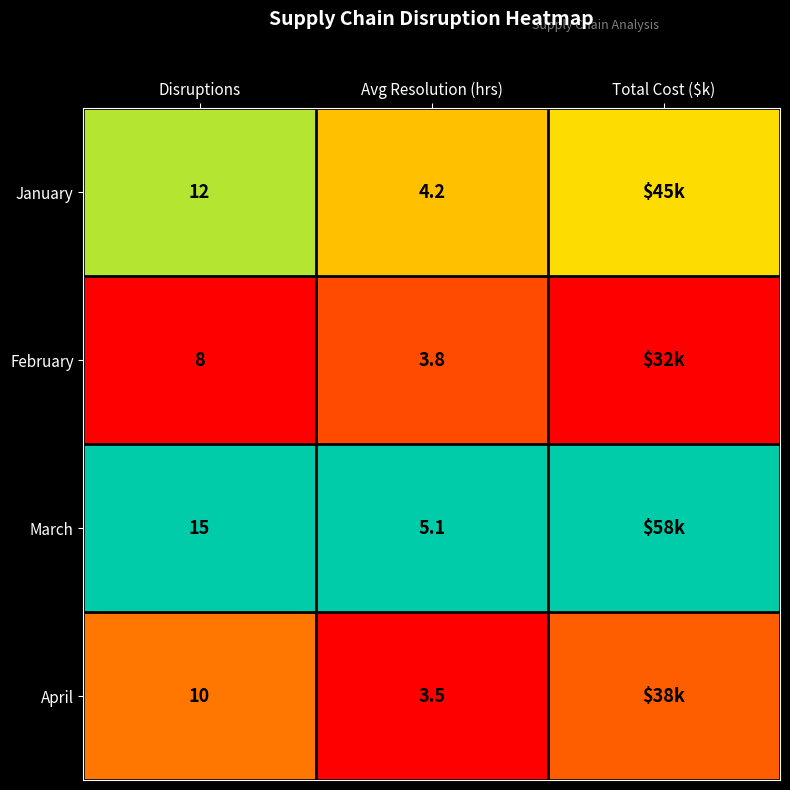

Rank the series at Avg Resolution (hrs) from highest to lowest value.

March, January, February, April